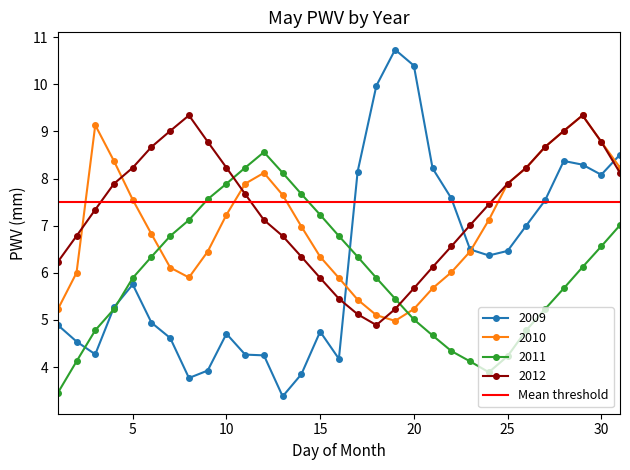

Reading left to right, transcribe all the data shown in this chart.

2009: 4.9	4.5	4.3	5.3	5.8	4.9	4.6	3.8	3.9	4.7	4.3	4.2	3.4	3.8	4.8	4.2	8.1	10.0	10.7	10.4	8.2	7.6	6.5	6.4	6.5	7.0	7.5	8.4	8.3	8.1	8.5
2010: 5.2	6.0	9.1	8.4	7.5	6.8	6.1	5.9	6.5	7.2	7.9	8.1	7.7	7.0	6.3	5.9	5.4	5.1	5.0	5.2	5.7	6.0	6.5	7.1	7.9	8.2	8.7	9.0	9.3	8.8	8.2
2011: 3.5	4.1	4.8	5.2	5.9	6.3	6.8	7.1	7.6	7.9	8.2	8.6	8.1	7.7	7.2	6.8	6.3	5.9	5.5	5.0	4.7	4.3	4.1	3.9	4.2	4.8	5.2	5.7	6.1	6.6	7.0
2012: 6.2	6.8	7.3	7.9	8.2	8.7	9.0	9.3	8.8	8.2	7.7	7.1	6.8	6.3	5.9	5.5	5.1	4.9	5.2	5.7	6.1	6.6	7.0	7.5	7.9	8.2	8.7	9.0	9.3	8.8	8.1